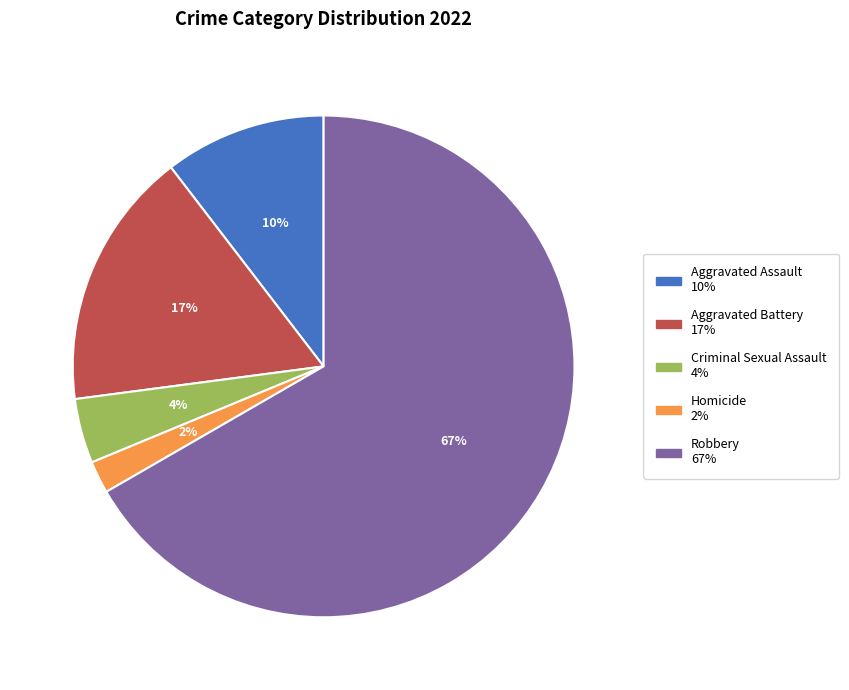

Between Aggravated Assault and Homicide, which is larger?

Aggravated Assault